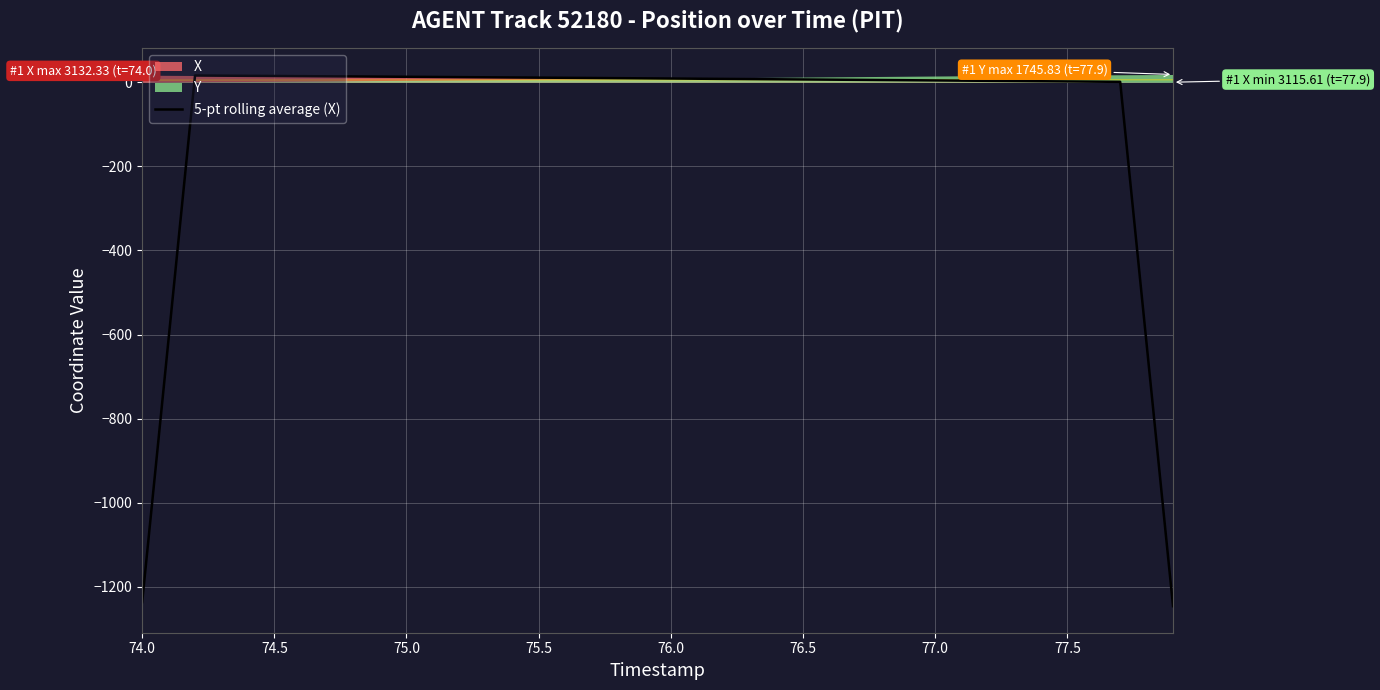

How many values are below zero?

4